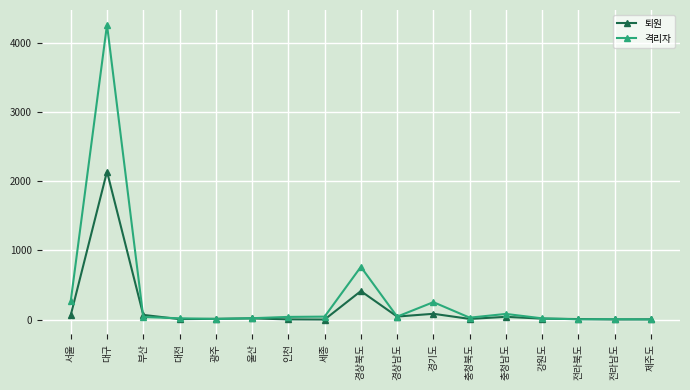

What is the label of the 12th point from the right?

울산